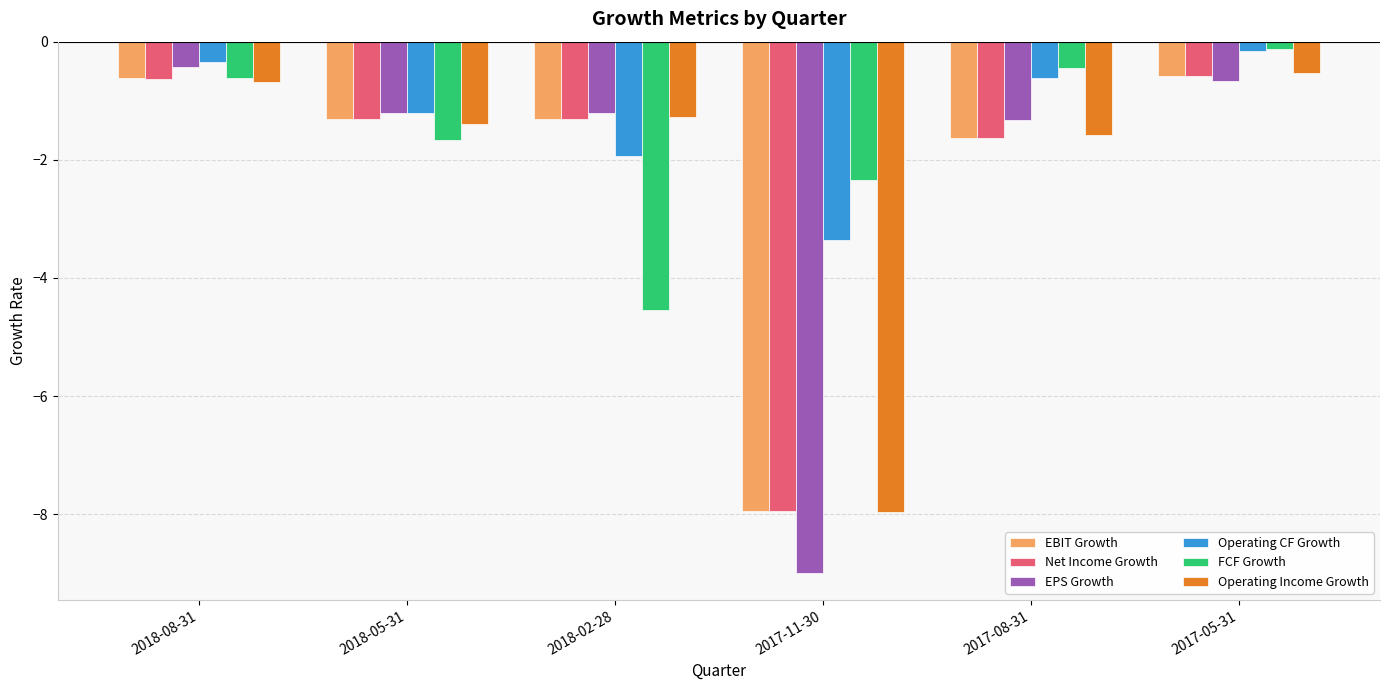

Reading left to right, transcribe all the data shown in this chart.

EBIT Growth: -0.6	-1.3	-1.3	-7.9	-1.6	-0.6
Net Income Growth: -0.6	-1.3	-1.3	-7.9	-1.6	-0.6
EPS Growth: -0.4	-1.2	-1.2	-9.0	-1.3	-0.7
Operating CF Growth: -0.4	-1.2	-1.9	-3.4	-0.6	-0.2
FCF Growth: -0.6	-1.7	-4.5	-2.3	-0.5	-0.1
Operating Income Growth: -0.7	-1.4	-1.3	-8.0	-1.6	-0.5